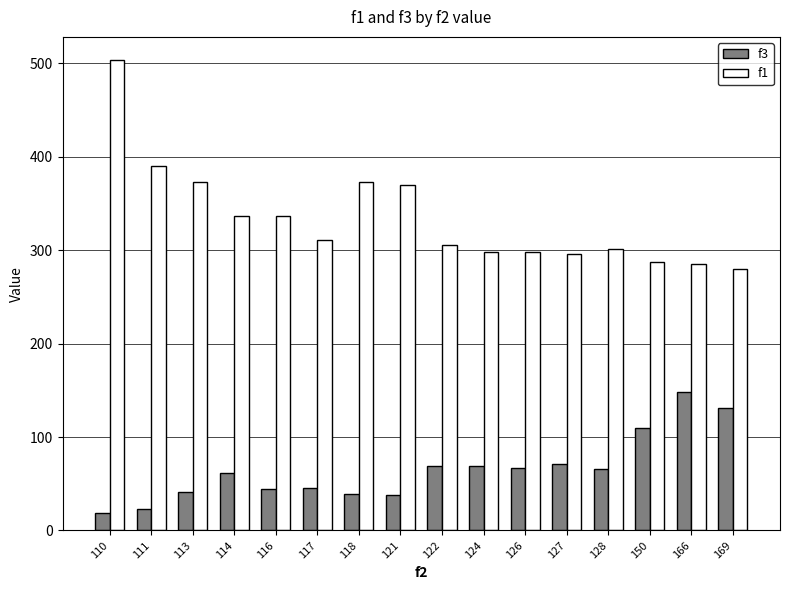

What is the difference between the second highest and minimum values in the f1 series?

109.6